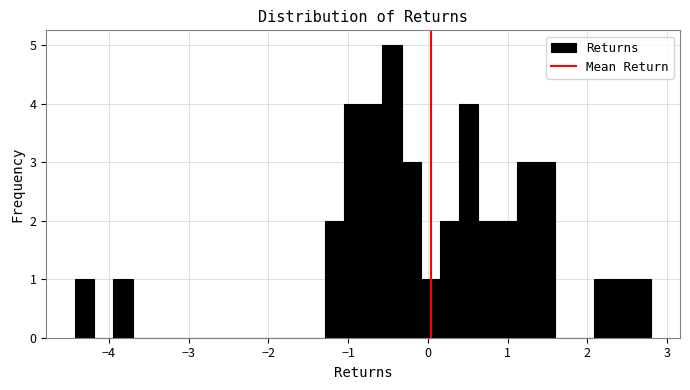

Read against the x-axis, roughly where is the centre of the tallest bar?

-0.5